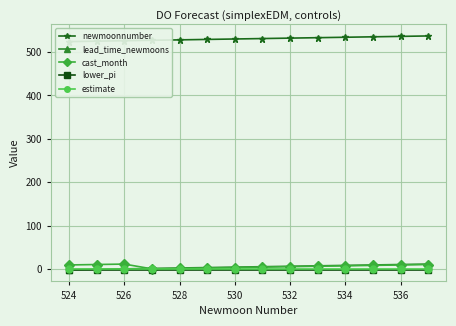

At how many categories does at least one series exceed 61?

14